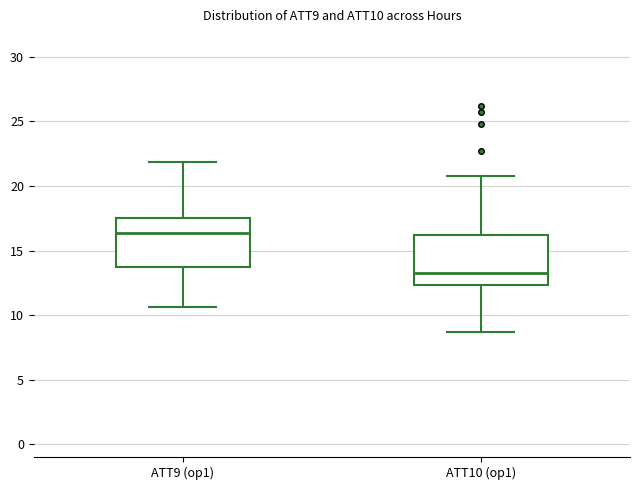

Reading left to right, transcribe this box plot: for each box, give where its median line is, the range the box spans, and where its two whiskers end, as read against the y-axis. The values are not printed on the chart, so give them approximately, as read against the axis.

ATT9 (op1): median 16.5, box 14.0 to 17.5, whiskers 10.5 to 22.0
ATT10 (op1): median 13.5, box 12.5 to 16.0, whiskers 8.5 to 21.0